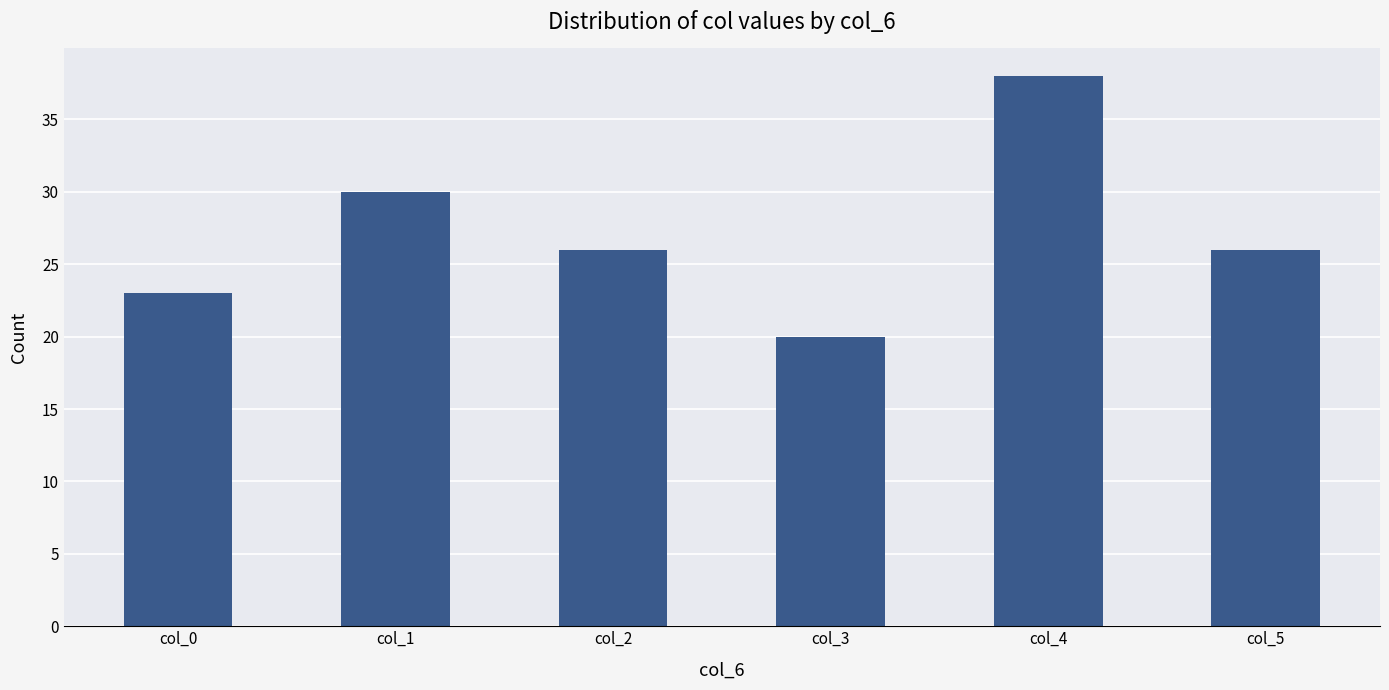

What is the difference between the second highest and second lowest values?

7